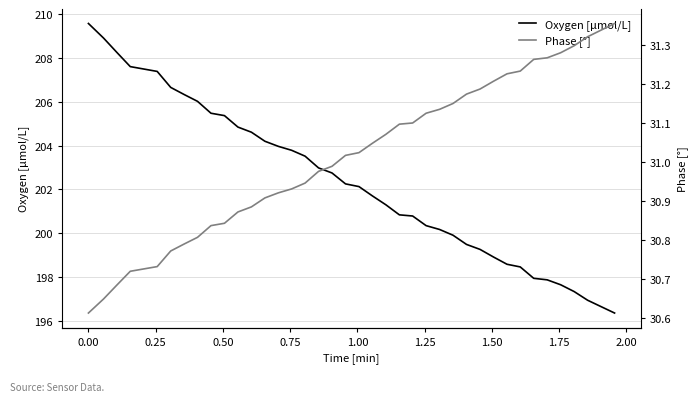

How many series are shown in this chart?

2